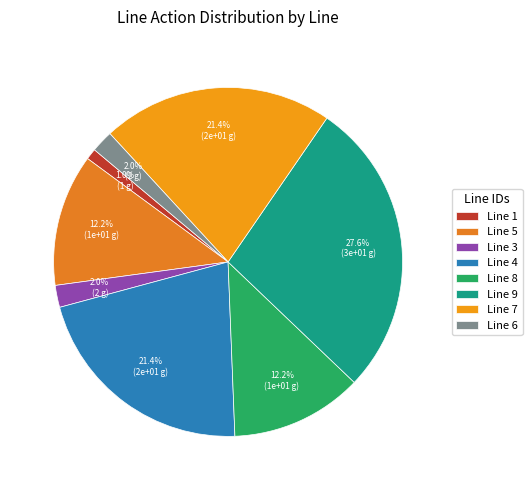

To the nearest percent, what percentage of the pie is Line 4?

21%